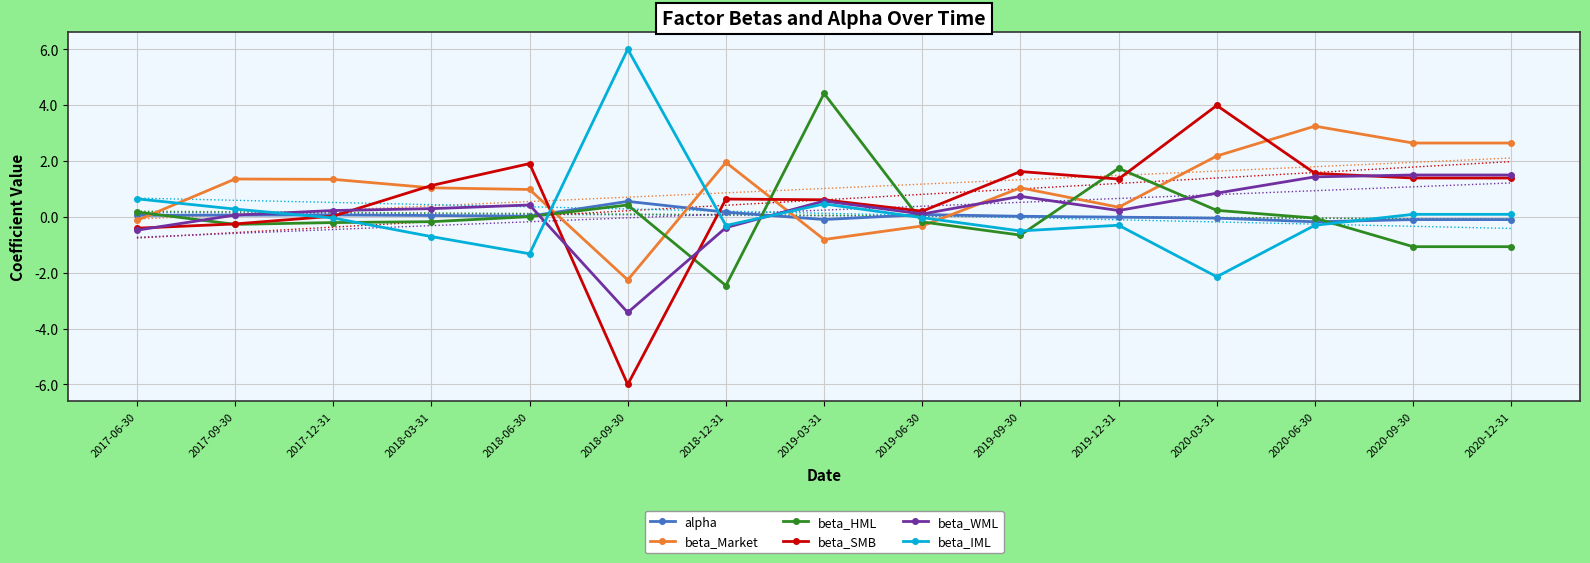

What is the total value across all series at 2019-03-31?

5.1